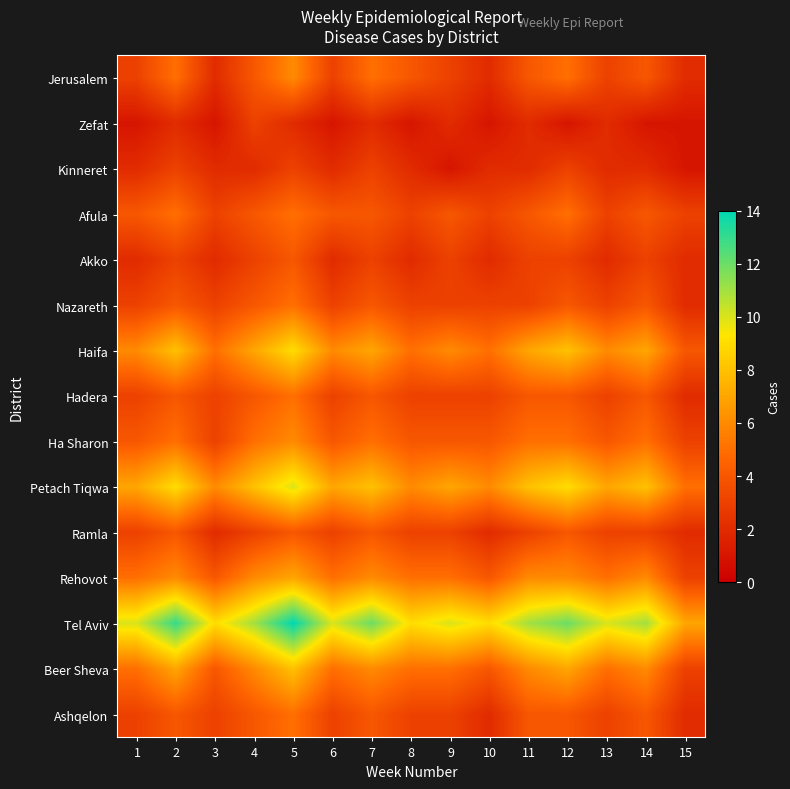

Reading left to right, list all the values displayed in this chart.

Jerusalem: 1=3	2=5	3=2	4=4	5=6	6=3	7=5	8=4	9=3	10=2	11=4	12=5	13=3	14=4	15=2
Zefat: 1=1	2=2	3=1	4=3	5=2	6=1	7=2	8=1	9=2	10=1	11=2	12=1	13=2	14=1	15=1
Kinneret: 1=2	2=3	3=2	4=2	5=3	6=2	7=3	8=2	9=1	10=2	11=2	12=3	13=2	14=2	15=1
Afula: 1=4	2=5	3=3	4=4	5=5	6=4	7=4	8=3	9=4	10=3	11=4	12=5	13=3	14=4	15=3
Akko: 1=2	2=3	3=2	4=3	5=4	6=2	7=3	8=2	9=3	10=2	11=3	12=3	13=2	14=3	15=2
Nazareth: 1=3	2=4	3=3	4=4	5=5	6=3	7=4	8=3	9=3	10=3	11=3	12=4	13=3	14=4	15=2
Haifa: 1=6	2=8	3=5	4=7	5=9	6=6	7=7	8=5	9=6	10=5	11=7	12=8	13=6	14=7	15=4
Hadera: 1=3	2=4	3=3	4=4	5=5	6=3	7=4	8=3	9=3	10=3	11=4	12=4	13=3	14=4	15=2
Ha Sharon: 1=4	2=5	3=3	4=5	5=6	6=4	7=5	8=4	9=4	10=4	11=5	12=5	13=4	14=5	15=3
Petach Tiqwa: 1=7	2=9	3=6	4=8	5=10	6=7	7=8	8=6	9=7	10=6	11=8	12=9	13=7	14=8	15=5
Ramla: 1=3	2=4	3=2	4=3	5=4	6=3	7=4	8=3	9=3	10=2	11=3	12=4	13=3	14=3	15=2
Rehovot: 1=5	2=6	3=4	4=6	5=7	6=5	7=6	8=5	9=5	10=4	11=6	12=6	13=5	14=6	15=3
Tel Aviv: 1=10	2=13	3=9	4=11	5=14	6=10	7=12	8=9	9=10	10=9	11=11	12=12	13=10	14=11	15=7
Beer Sheva: 1=5	2=7	3=4	4=6	5=8	6=5	7=6	8=5	9=5	10=4	11=6	12=7	13=5	14=6	15=3
Ashqelon: 1=3	2=4	3=3	4=4	5=5	6=3	7=4	8=3	9=3	10=2	11=4	12=4	13=3	14=4	15=2